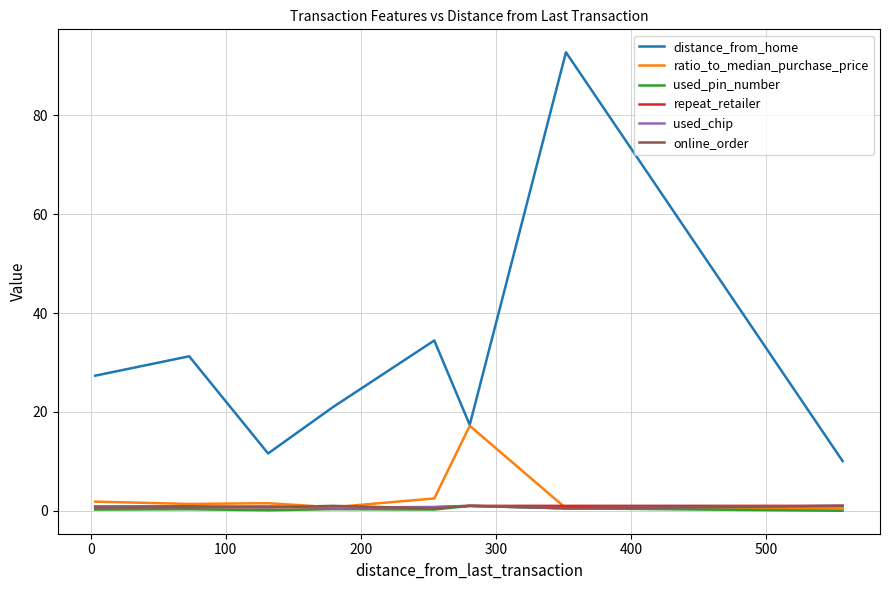

True or false: used_chip and distance_from_home cross at least once.

False